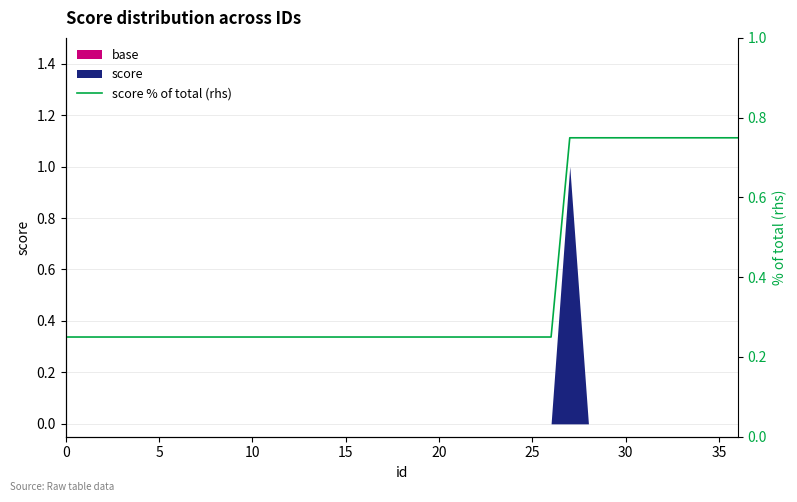

Read the value at 35.

0.7